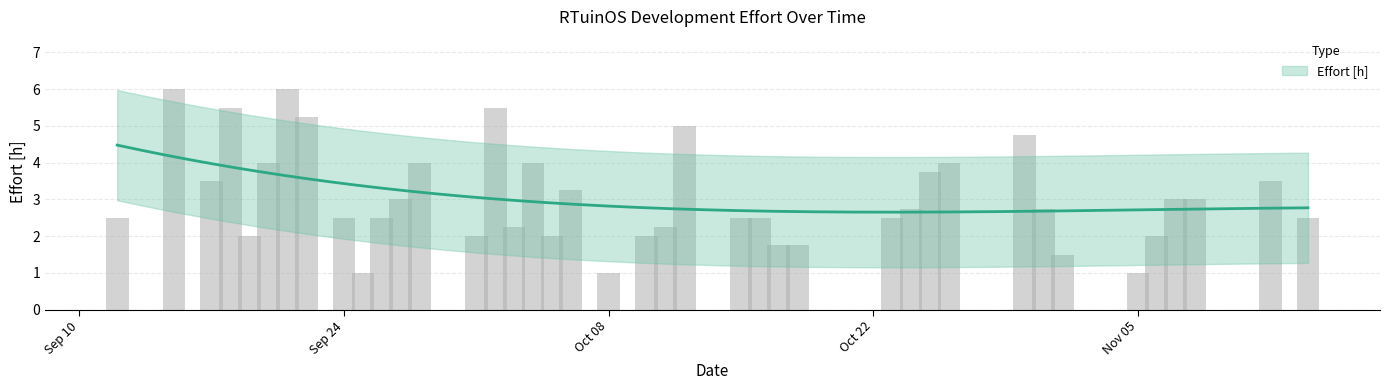

What is the sum of the values at 2012-09-19 and 2012-10-26?

6.0